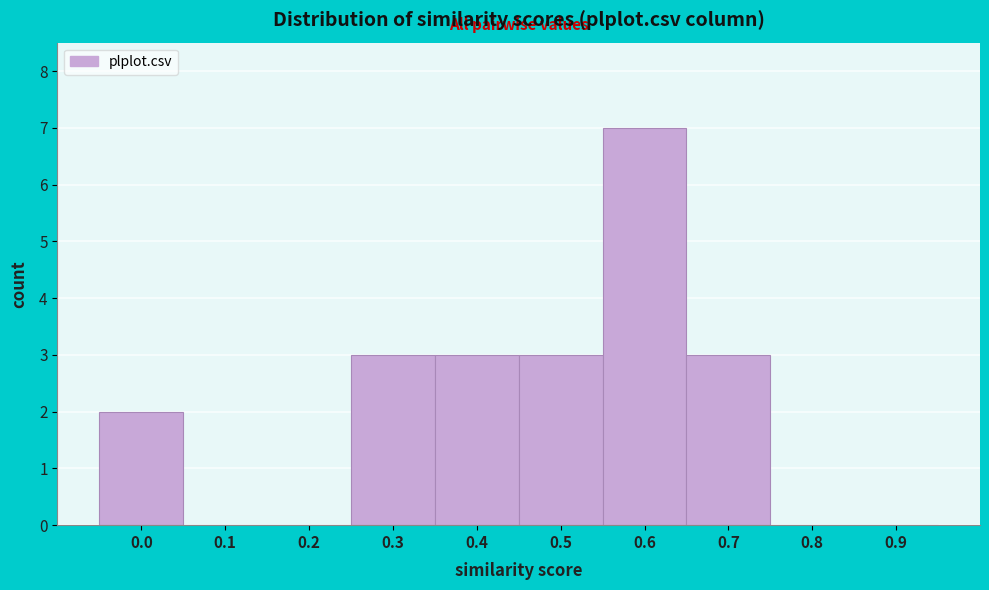

Reading right to left, transcribe all the data shown in this chart.

0.9=0	0.8=0	0.7=3	0.6=7	0.5=3	0.4=3	0.3=3	0.2=0	0.1=0	0.0=2